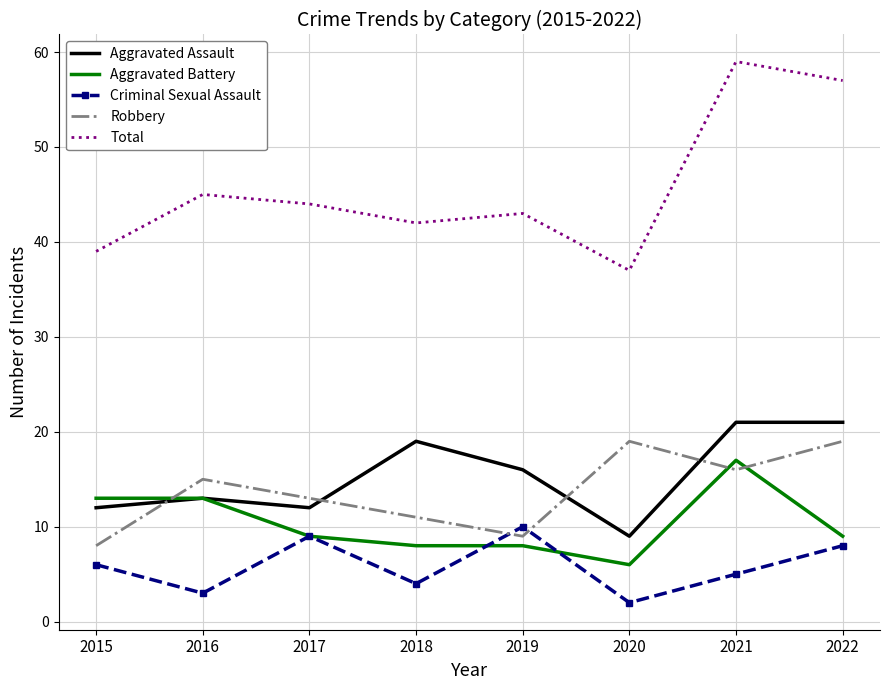

What are all the series names shown in the legend?

Aggravated Assault, Aggravated Battery, Criminal Sexual Assault, Robbery, Total